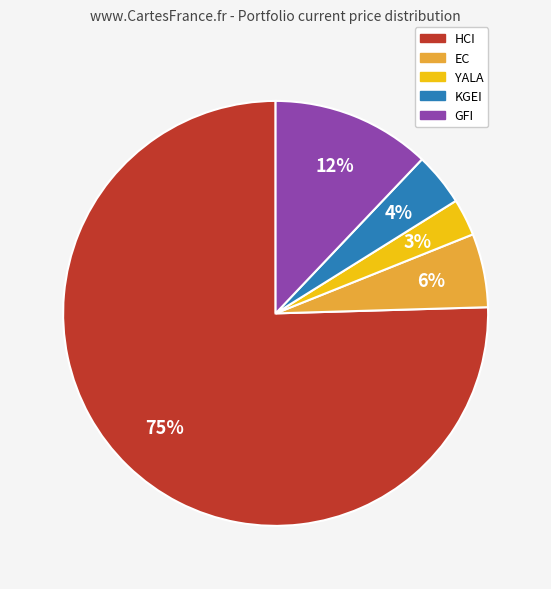

Which has a higher value, GFI or YALA?

GFI